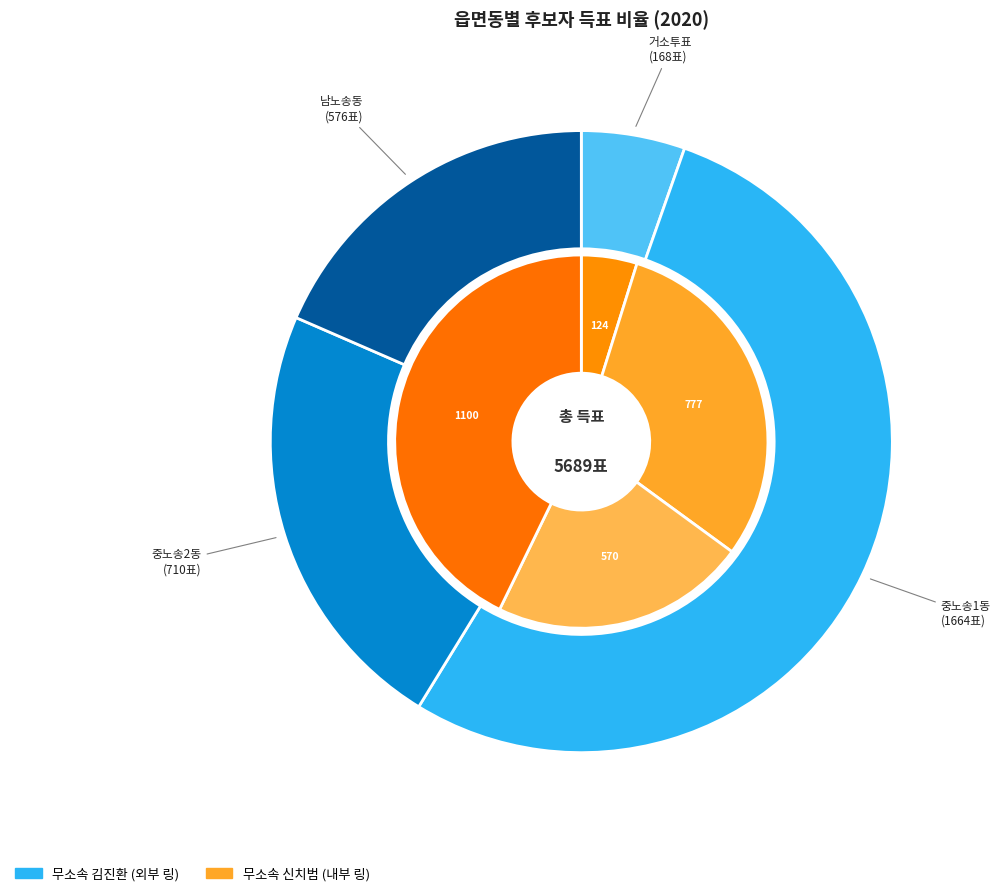

Is it true that 중노송1동 is 30% of the pie?

True